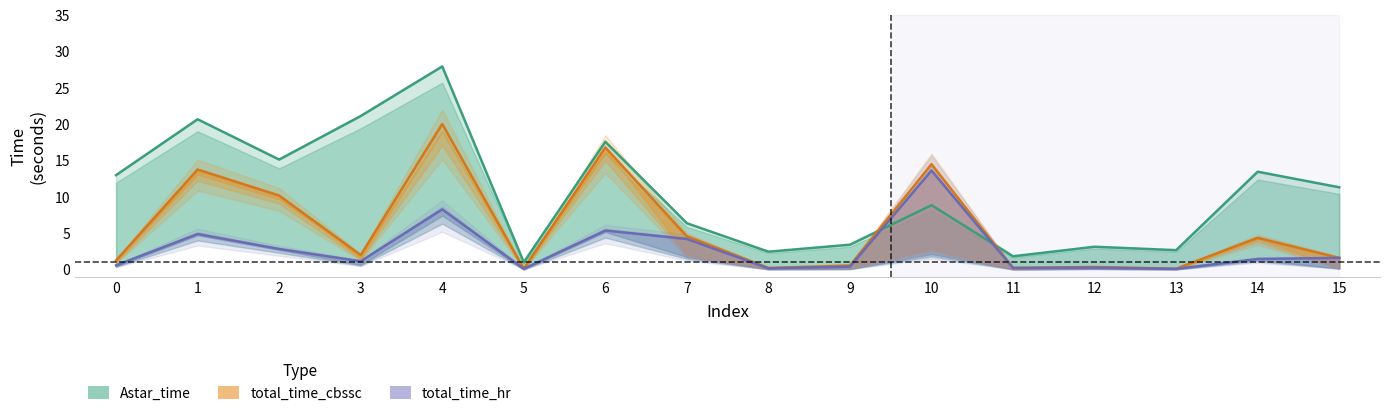

Reading left to right, what are all the values shown in this chart?

Astar_time: 13.0	20.7	15.1	21.1	28.0	1.0	17.6	6.4	2.5	3.4	8.9	1.8	3.1	2.7	13.5	11.3
total_time_cbssc: 1.2	13.8	10.2	2.0	20.0	0.1	16.8	4.6	0.2	0.6	14.5	0.2	0.3	0.1	4.4	1.6
total_time_hr: 0.6	4.9	2.8	1.1	8.3	0.1	5.4	4.2	0.2	0.4	13.6	0.2	0.3	0.1	1.5	1.6